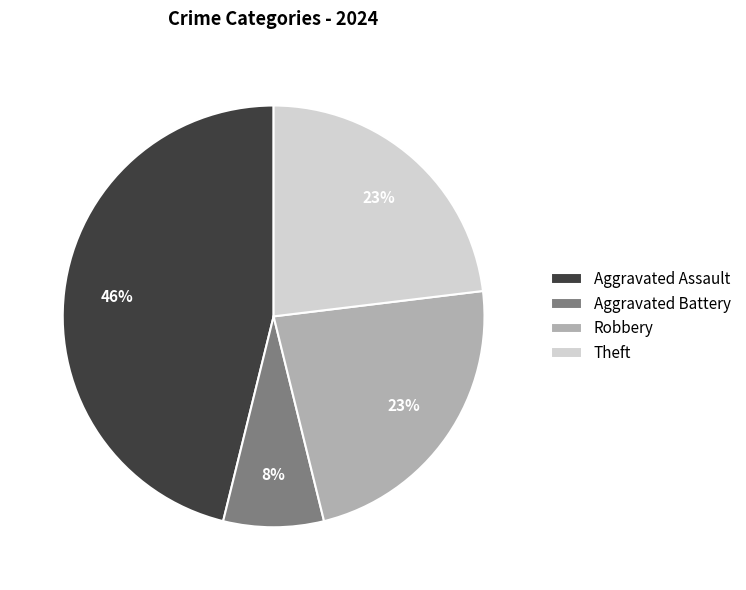

To the nearest percent, what portion does Robbery represent?

23%